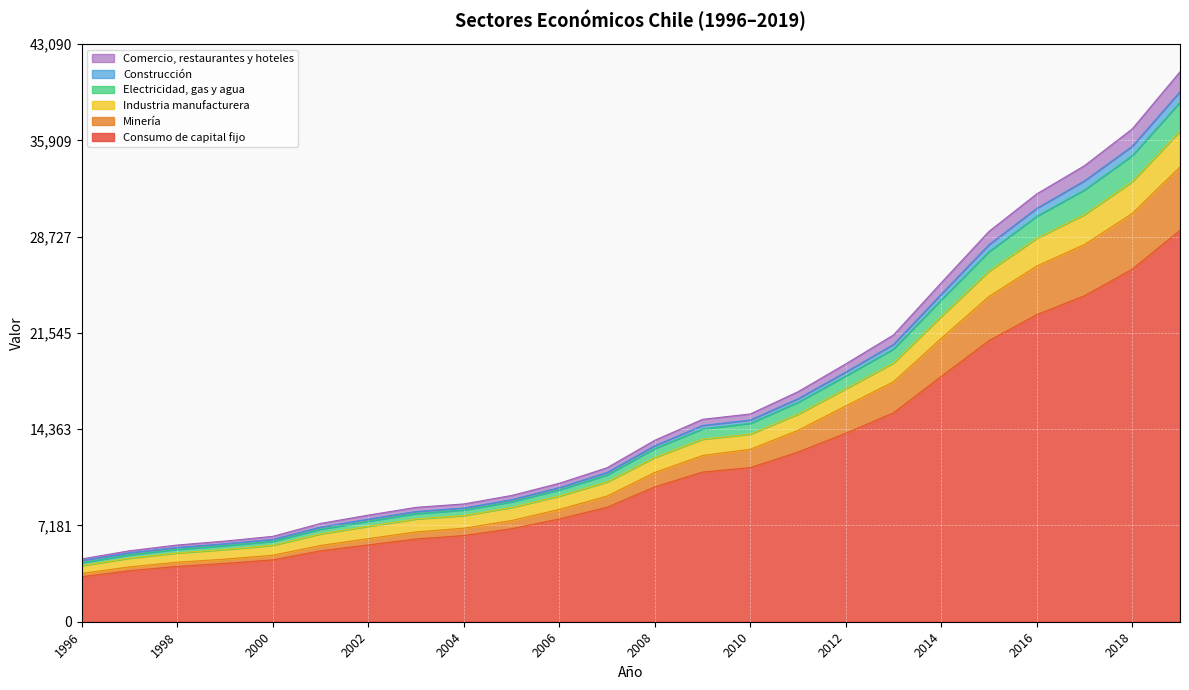

True or false: Consumo de capital fijo has a value of 1560 at 2002.

False